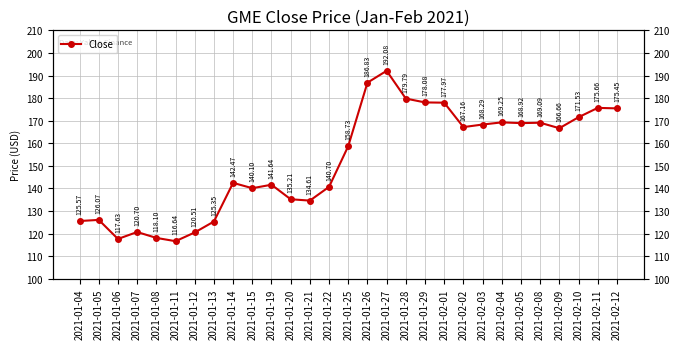

What is the change in value from 2021-01-04 to 2021-02-04?

+43.7